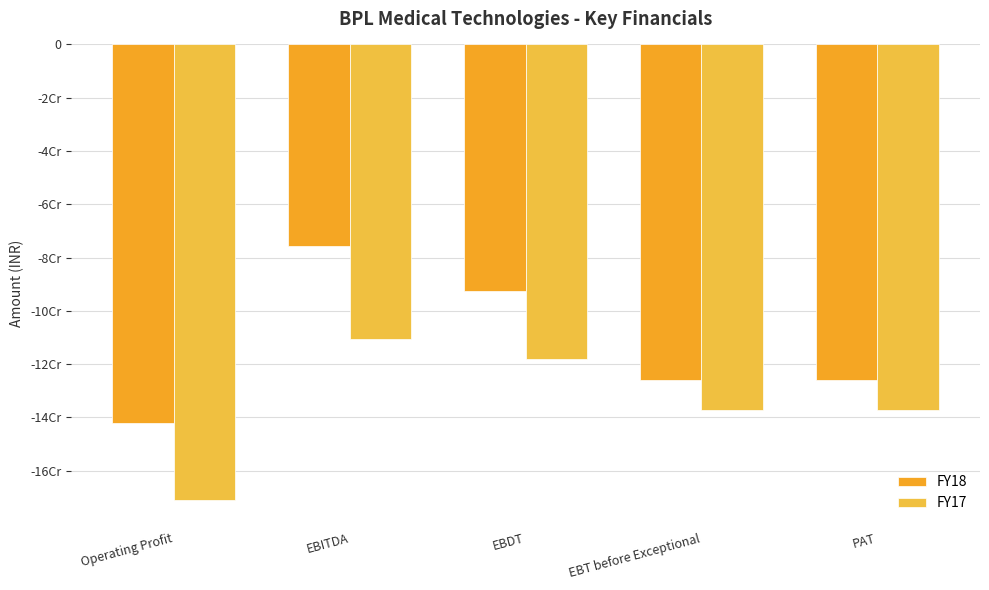

What are all the series names shown in the legend?

FY18, FY17